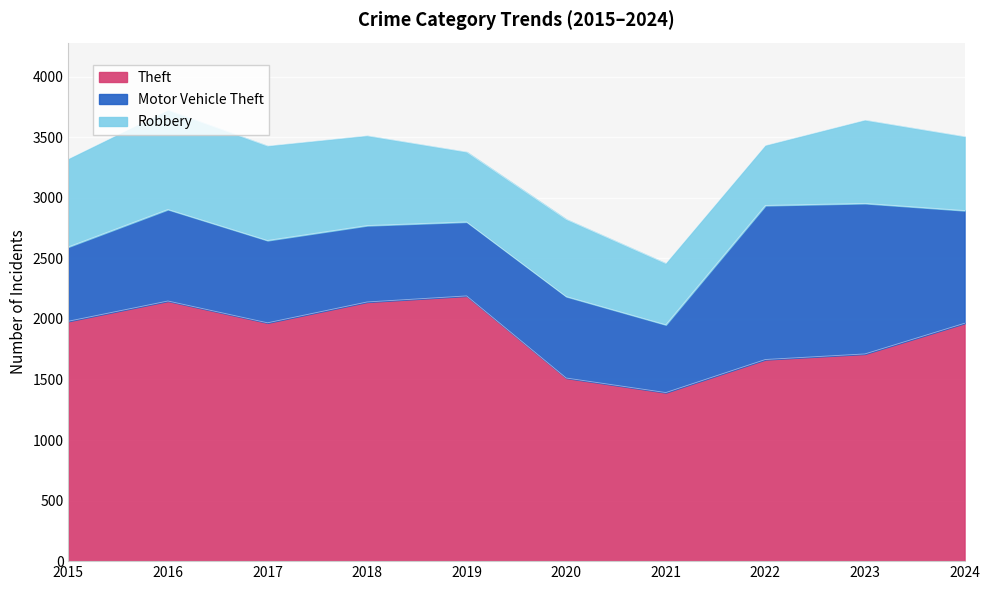

Reading left to right, extract all data points from this chart.

Theft: 2015=1981	2016=2148	2017=1968	2018=2140	2019=2190	2020=1512	2021=1392	2022=1665	2023=1711	2024=1964
Motor Vehicle Theft: 2015=614	2016=756	2017=680	2018=631	2019=611	2020=673	2021=560	2022=1272	2023=1243	2024=931
Robbery: 2015=726	2016=819	2017=780	2018=741	2019=577	2020=637	2021=506	2022=495	2023=687	2024=610